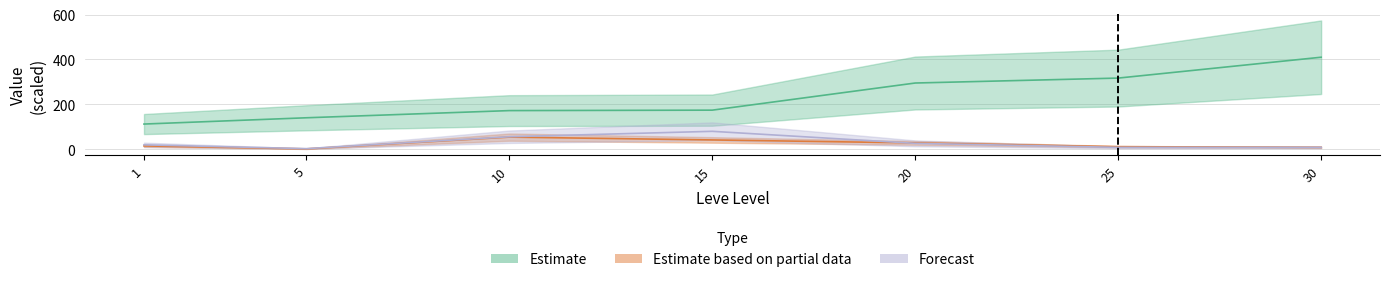

True or false: Leve Gil and currentAveragePrice cross at least once.

False